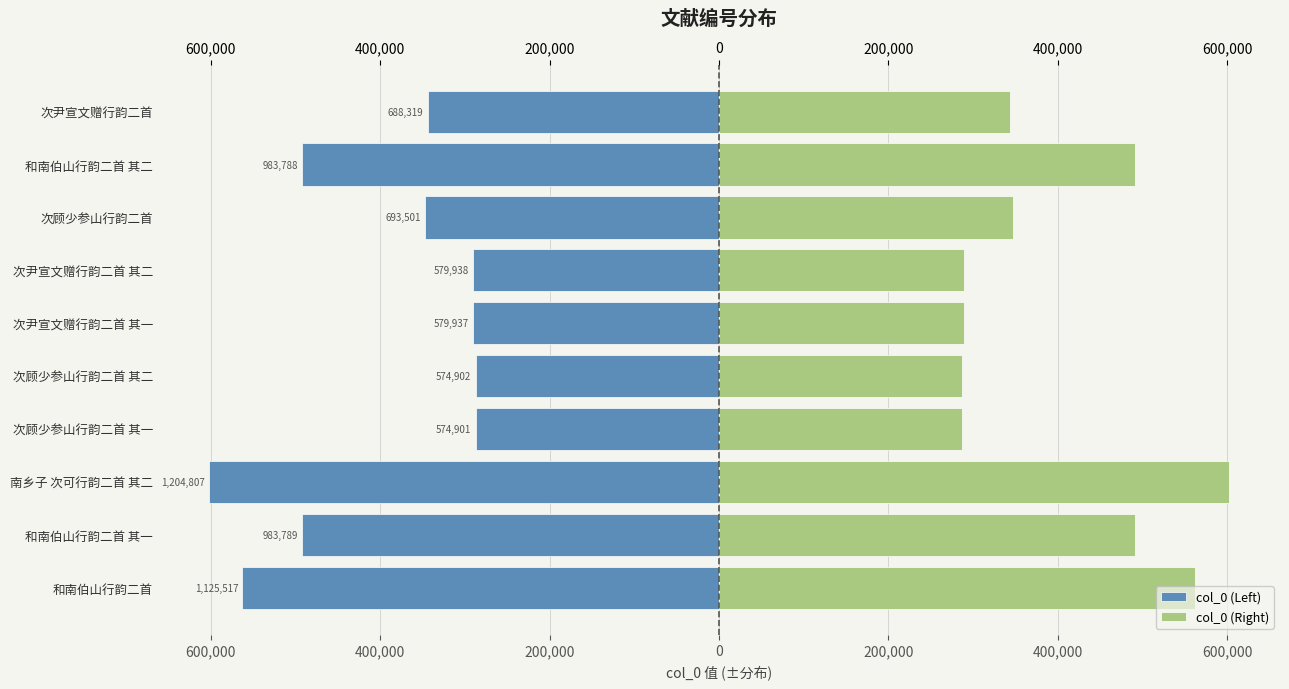

What is the minimum value for col_0 (Right)?

287450.5